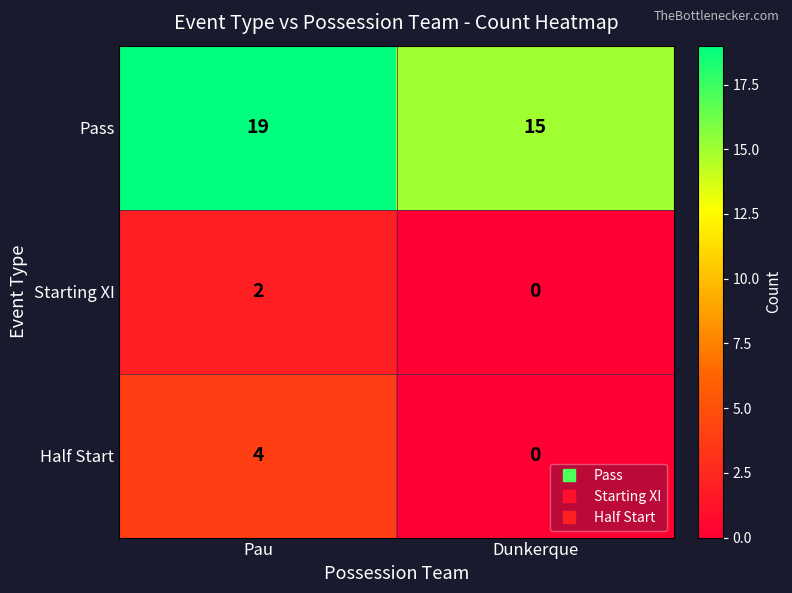

Which label corresponds to the smallest value in the chart?

Dunkerque